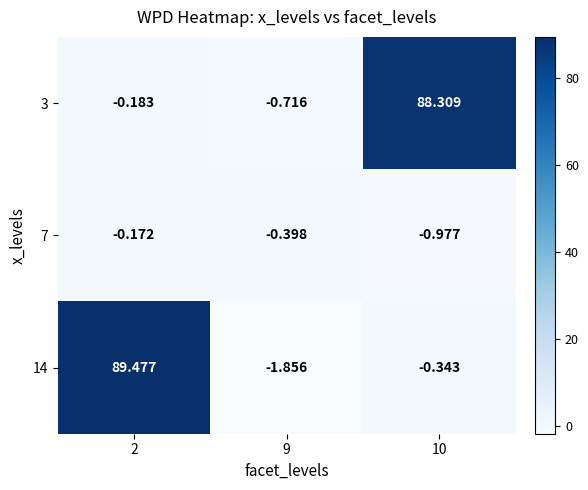

Is the value of 3 at 9 greater than the value of 7 at 10?

Yes